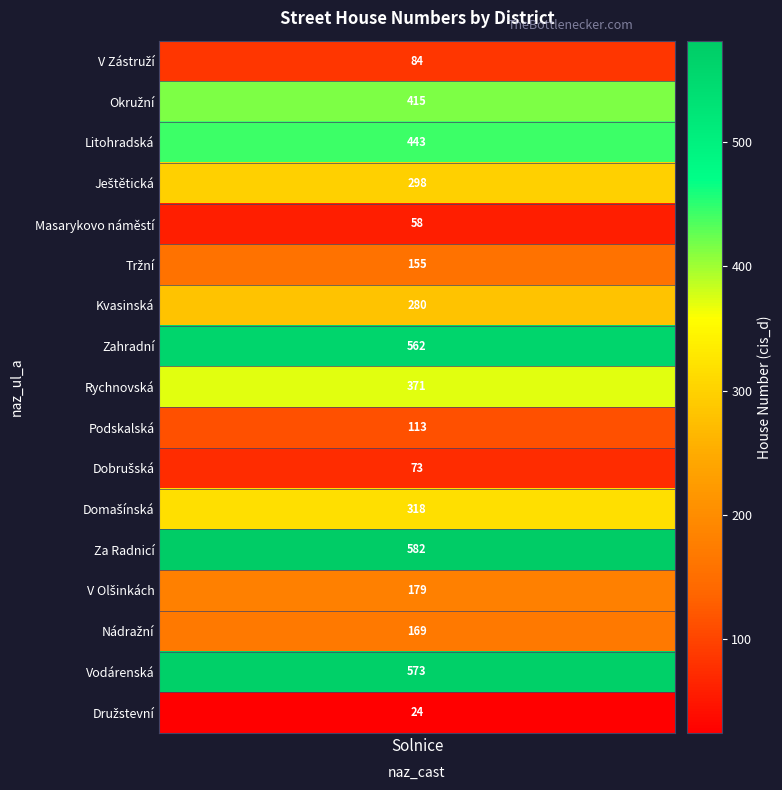

What is the average value?

276